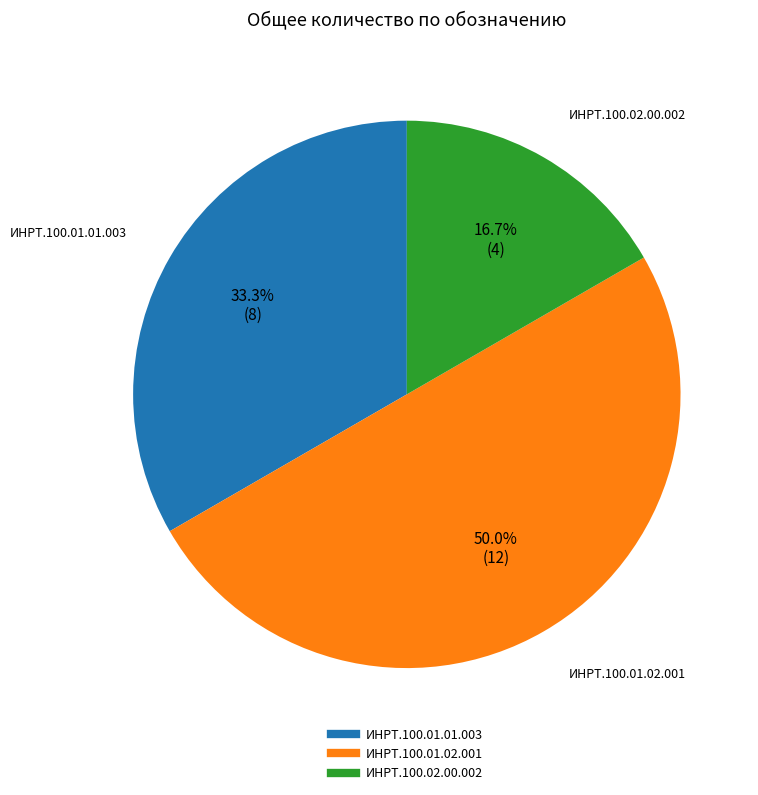

Is ИНРТ.100.01.01.003 the majority of the pie?

No